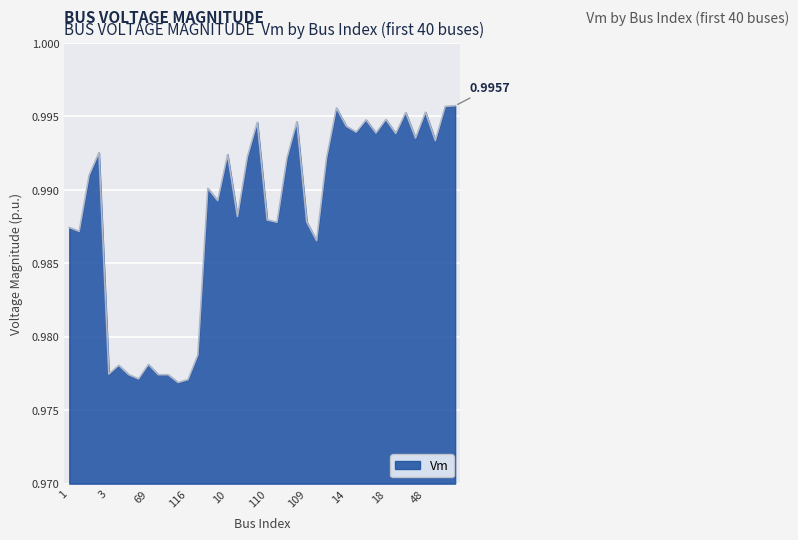

How many lines are shown in the chart?

1